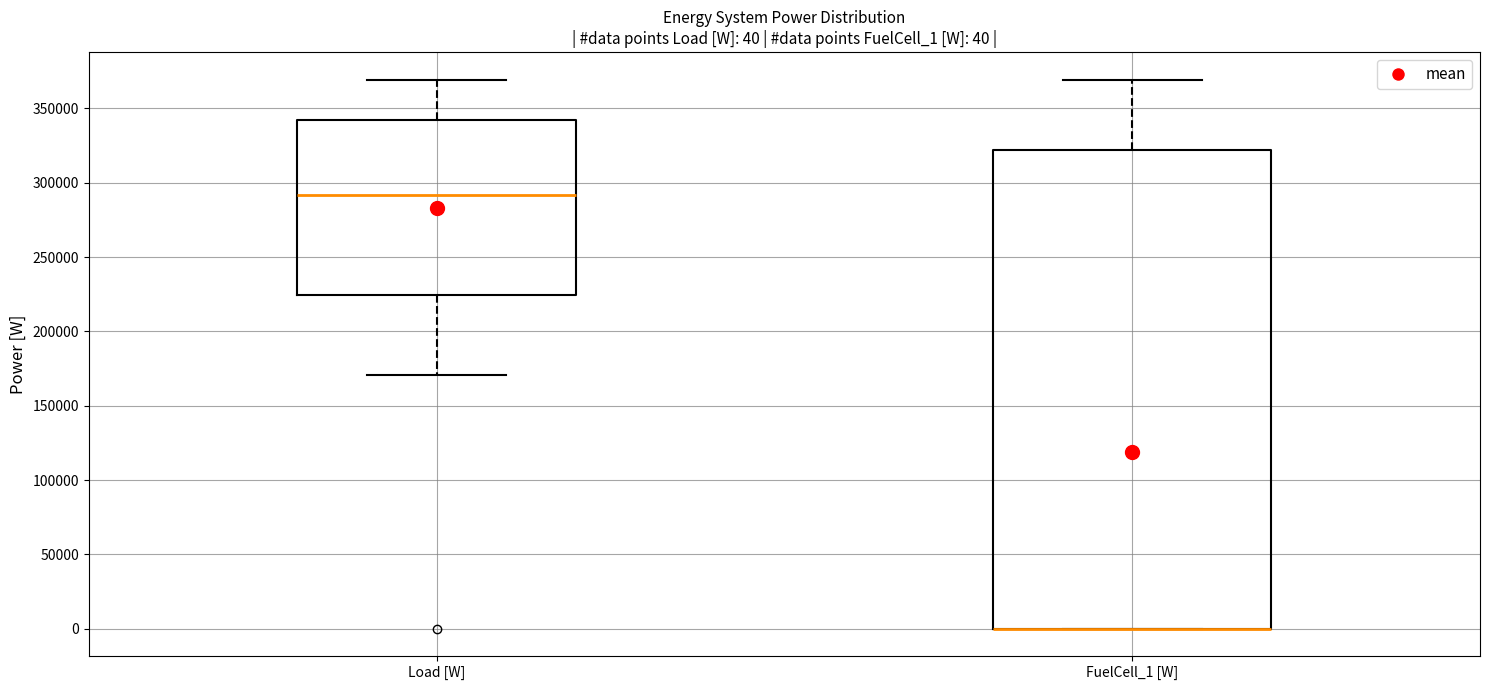

Which box is the tallest, from its lower edge to its upper edge?

FuelCell_1 [W]